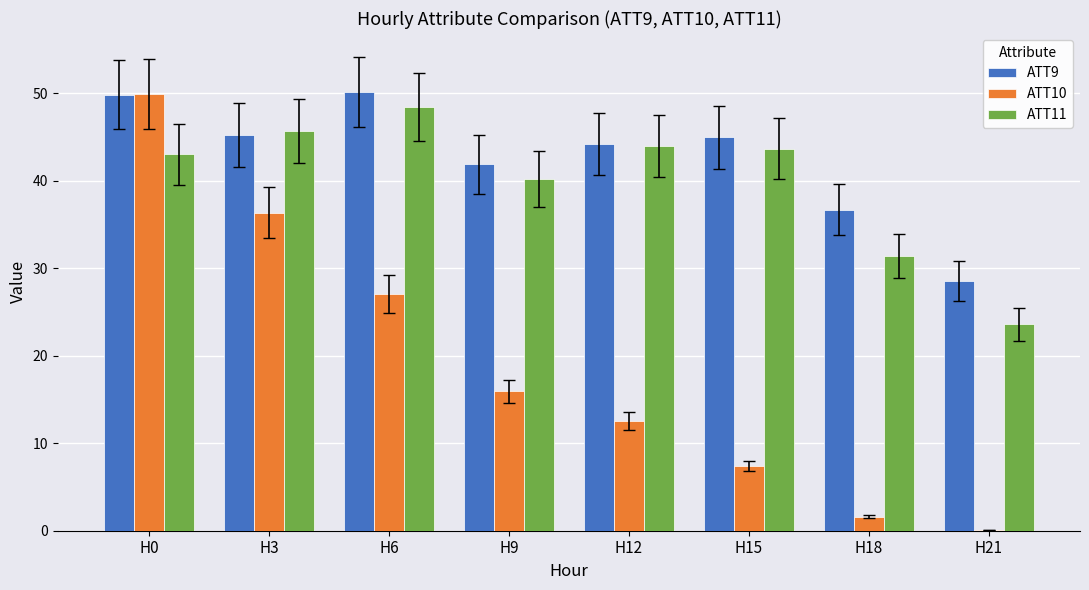

Reading left to right, transcribe all the data shown in this chart.

ATT9: H0=49.8	H3=45.2	H6=50.2	H9=41.9	H12=44.2	H15=45.0	H18=36.7	H21=28.6
ATT10: H0=49.9	H3=36.3	H6=27.1	H9=15.9	H12=12.6	H15=7.4	H18=1.6	H21=0.1
ATT11: H0=43.0	H3=45.7	H6=48.4	H9=40.2	H12=44.0	H15=43.7	H18=31.4	H21=23.6